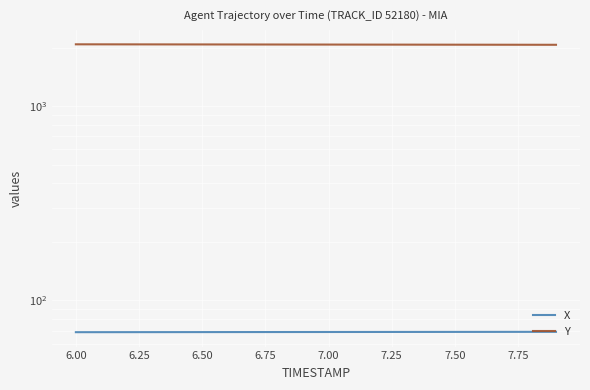

True or false: X and Y cross at least once.

False